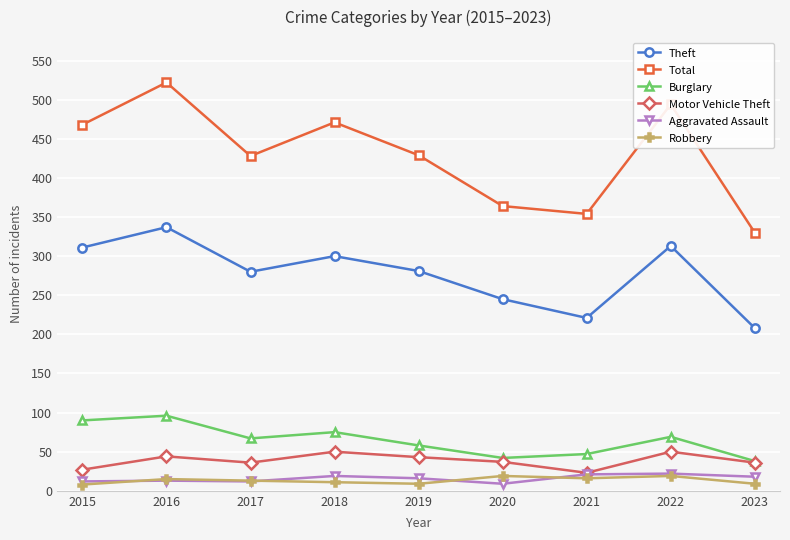

Which series has the largest total across all categories?

Total